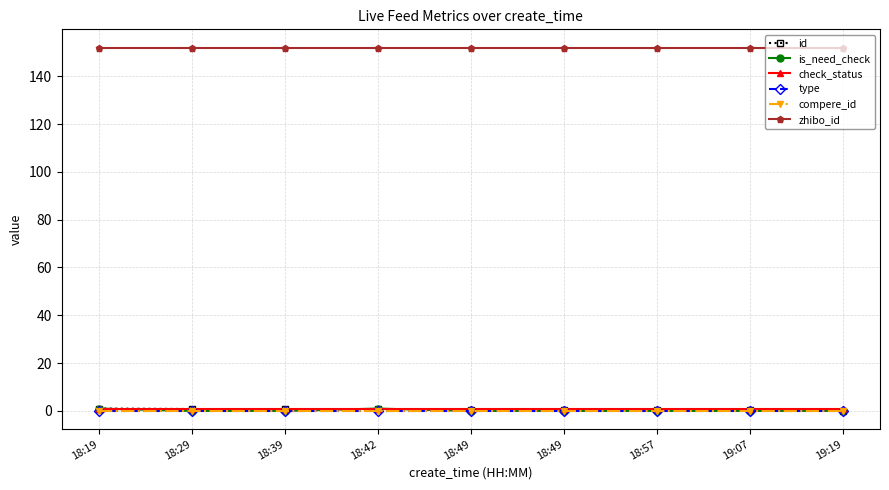

Does the chart have visible grid lines?

Yes